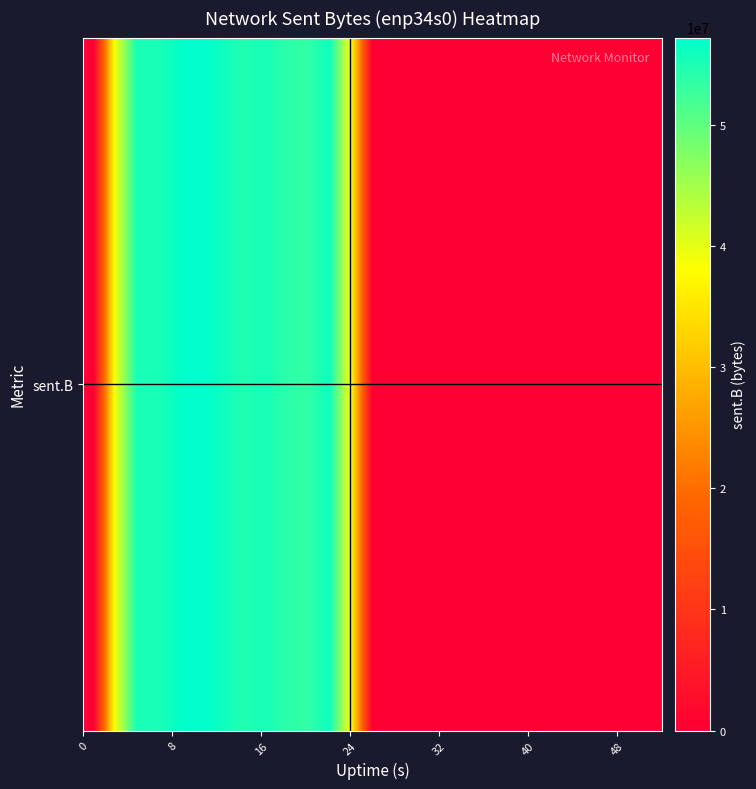

Reading right to left, extract all data points from this chart.

0	0	0	0	0	0	0	0	0	0	0	0	0	0	38380972	56063477	53391434	53916936	55296752	54729730	55996656	57178196	56819190	55019171	55378489	39251036	0